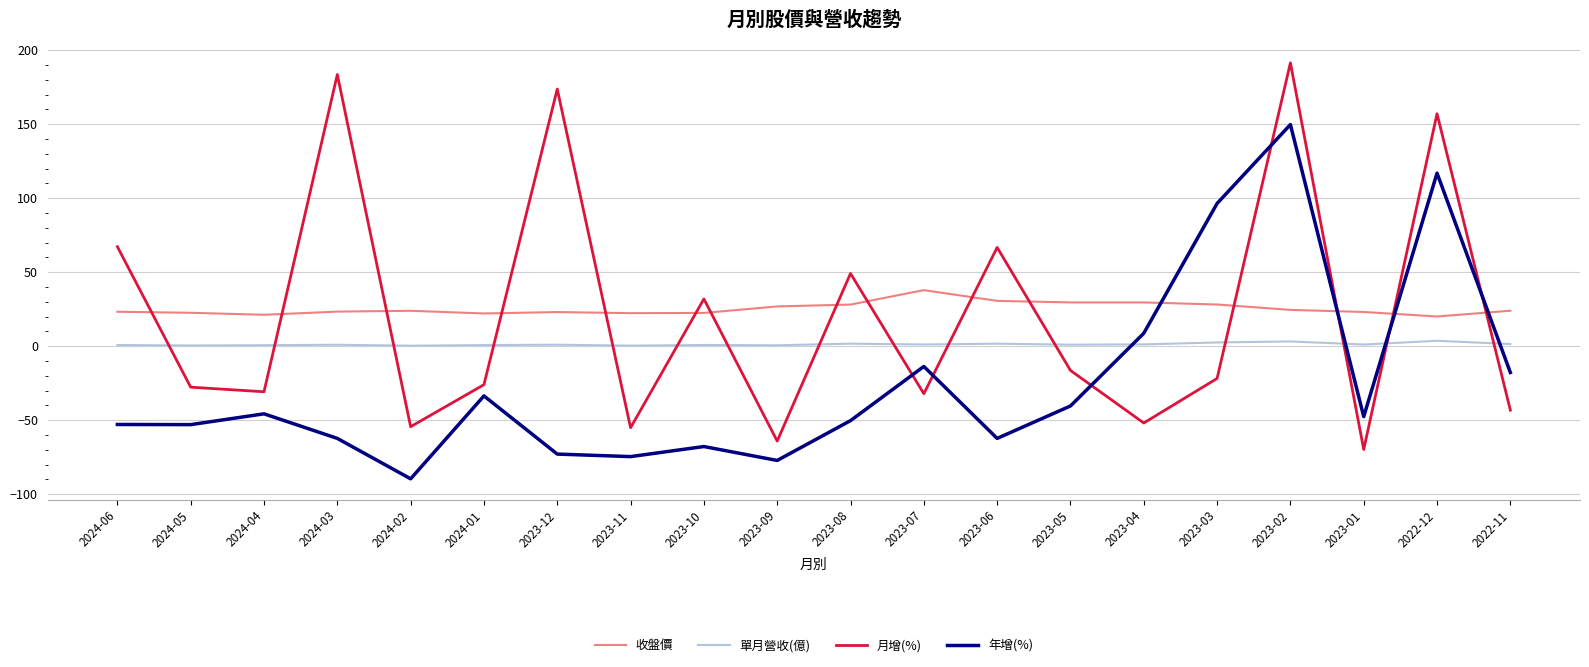

Which series has the widest spread of values?

月增(%)